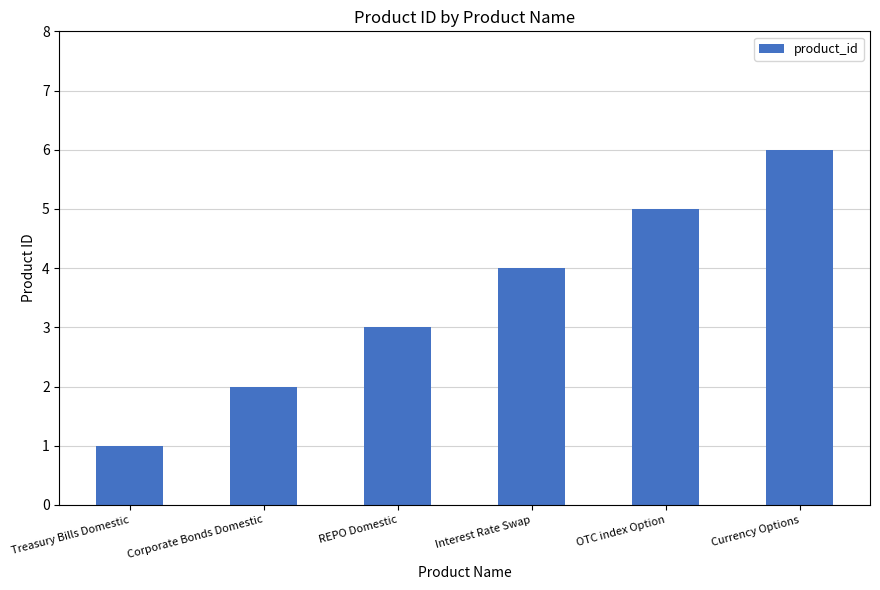

Are the bars horizontal?

No